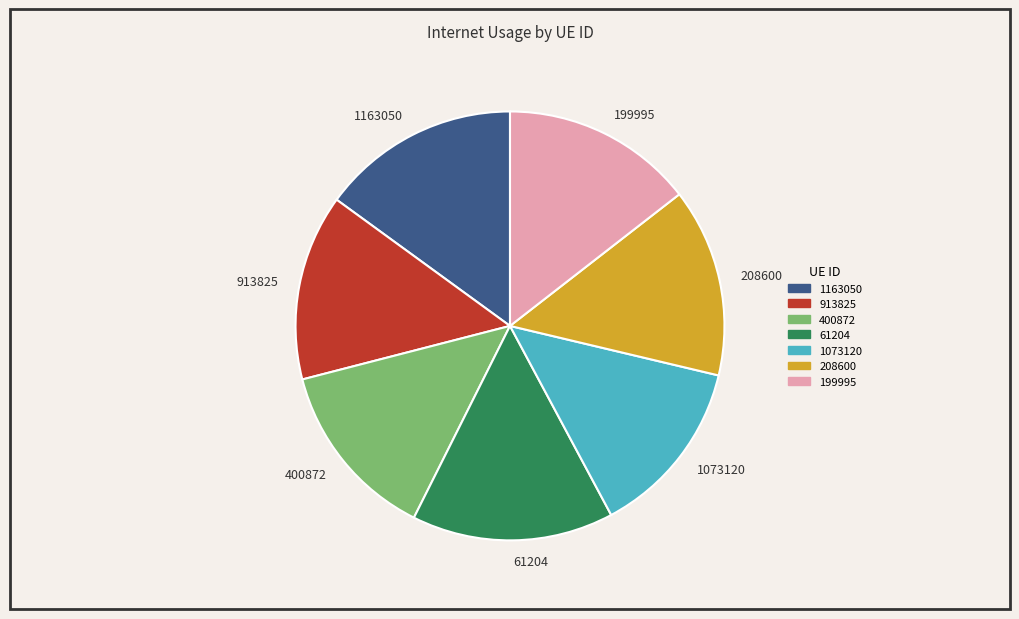

Approximately how many times larger is the value at 208600 compared to 61204?

0.9